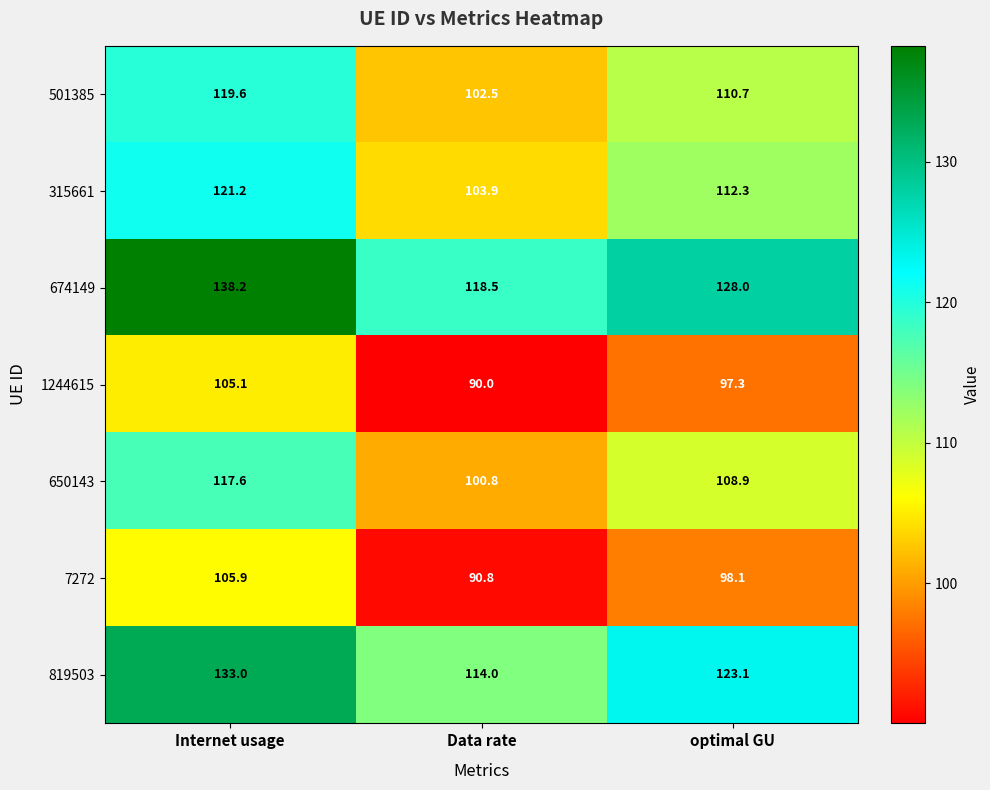

What is the difference between the 650143 values at Data rate and Internet usage?

16.8